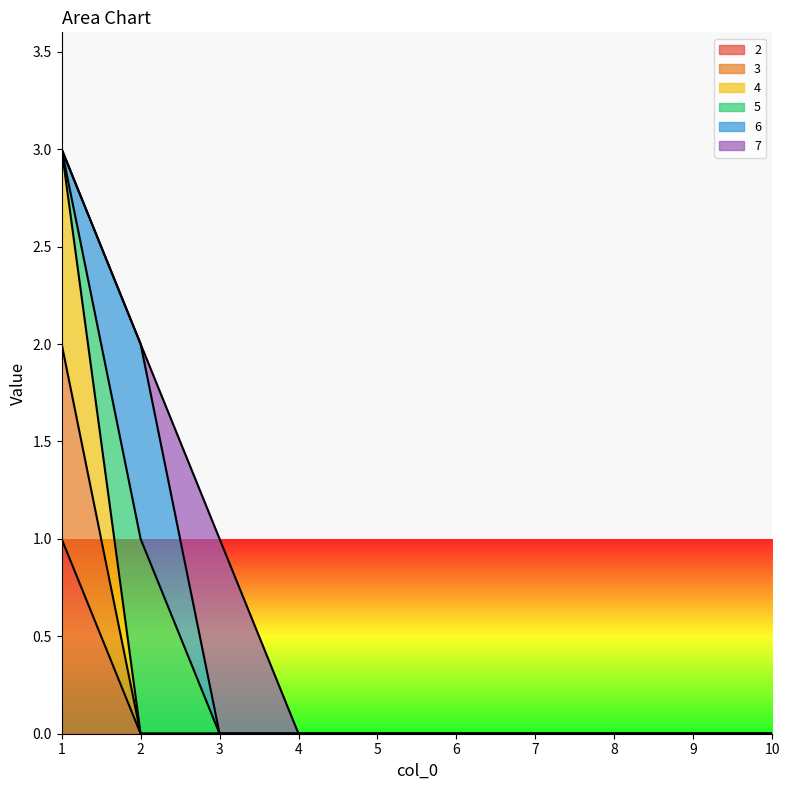

True or false: 4 and 3 cross at least once.

False